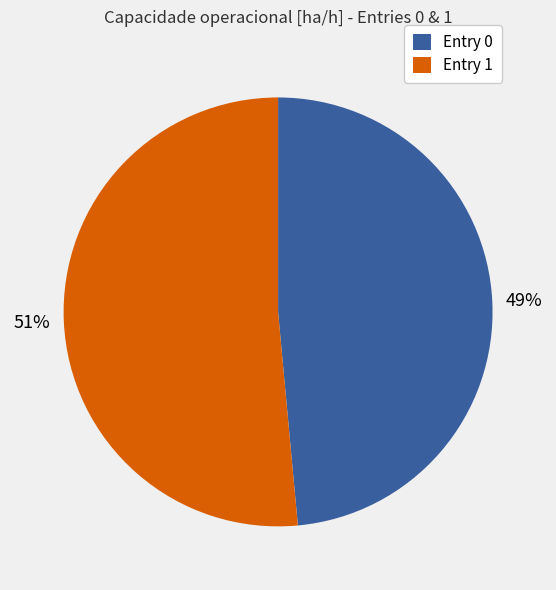

Count the number of slices in the pie.

2